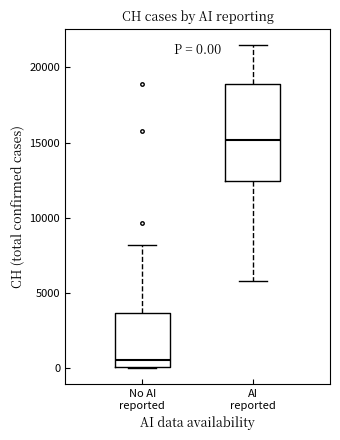

Which box's median line is the highest?

AI reported